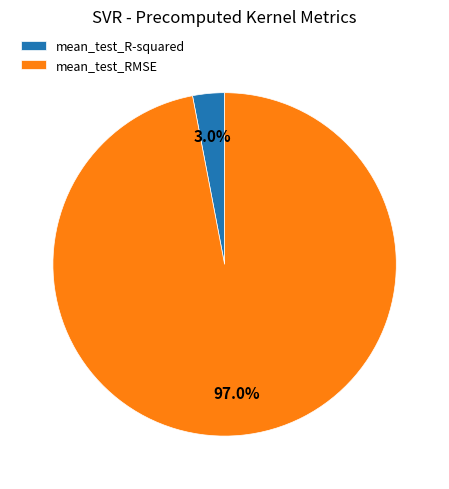

What percentage do mean_test_RMSE and mean_test_R-squared together represent?

100.0%